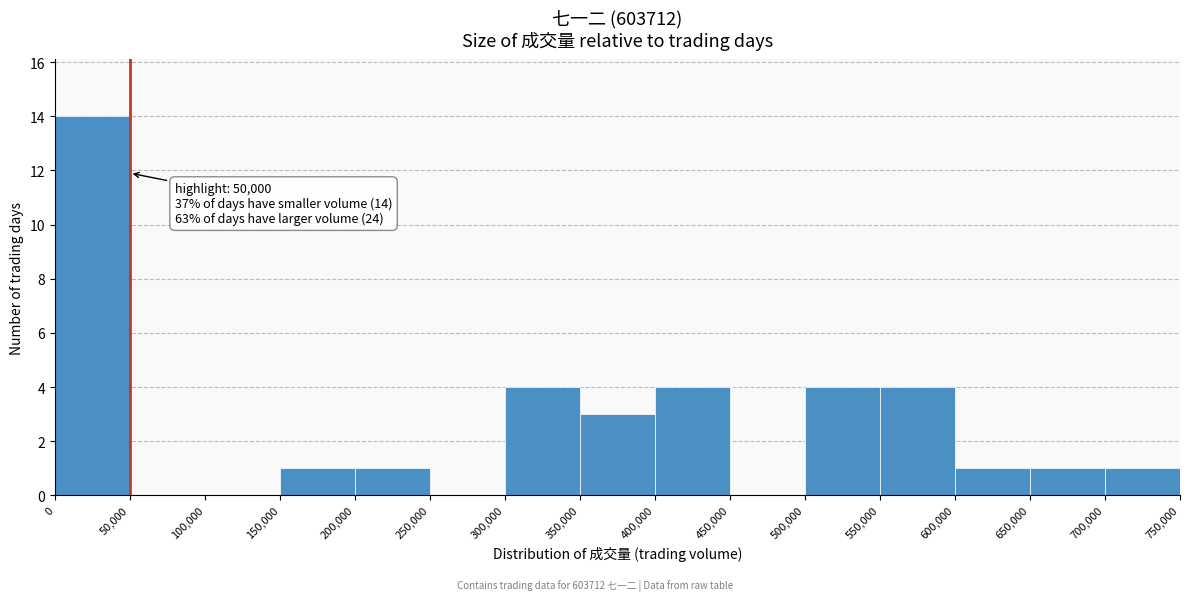

Which range on the x-axis has the tallest bar?

0 to 50,000